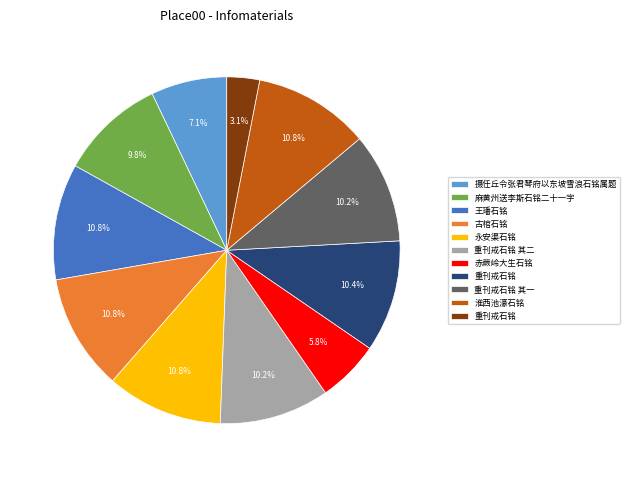

Is there a majority slice in this chart?

No